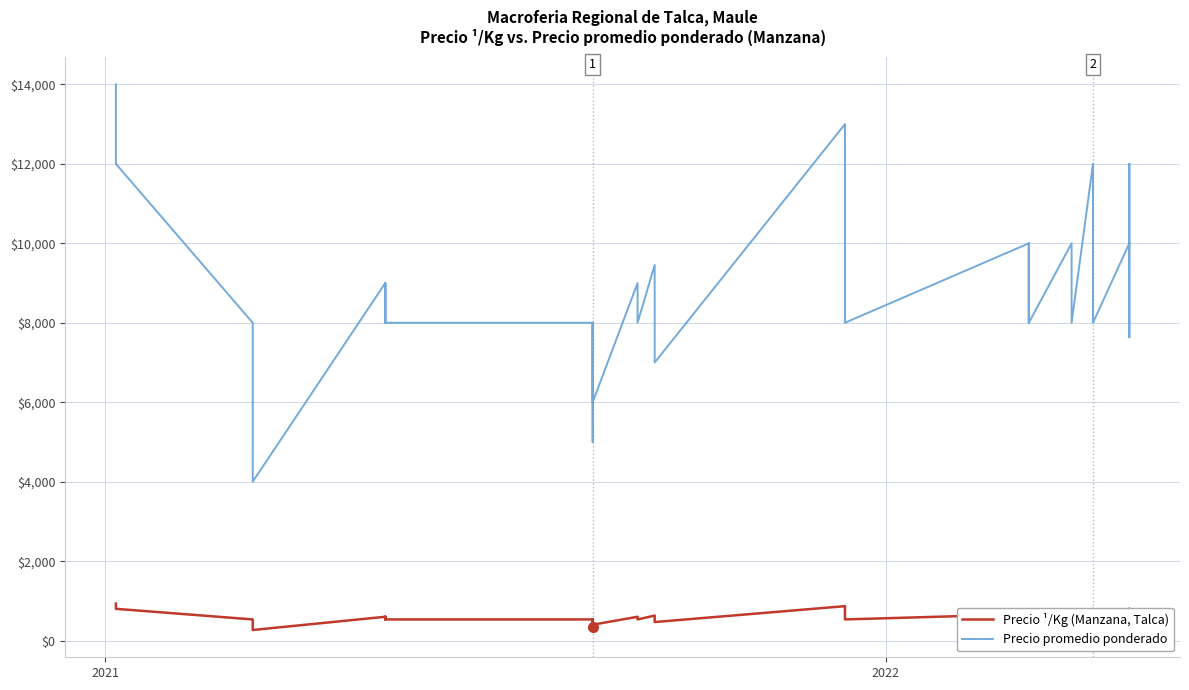

Rank the series by their maximum value, from lowest to highest.

Precio ¹/Kg (Manzana, Talca), Precio promedio ponderado